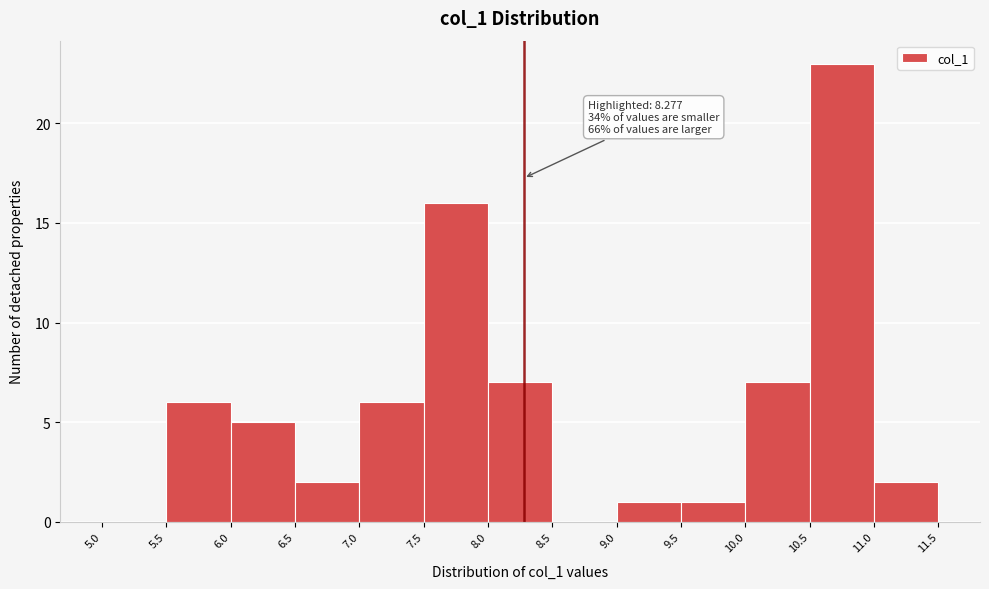

Over which range of the x-axis is the bar tallest?

10.5 to 11.0